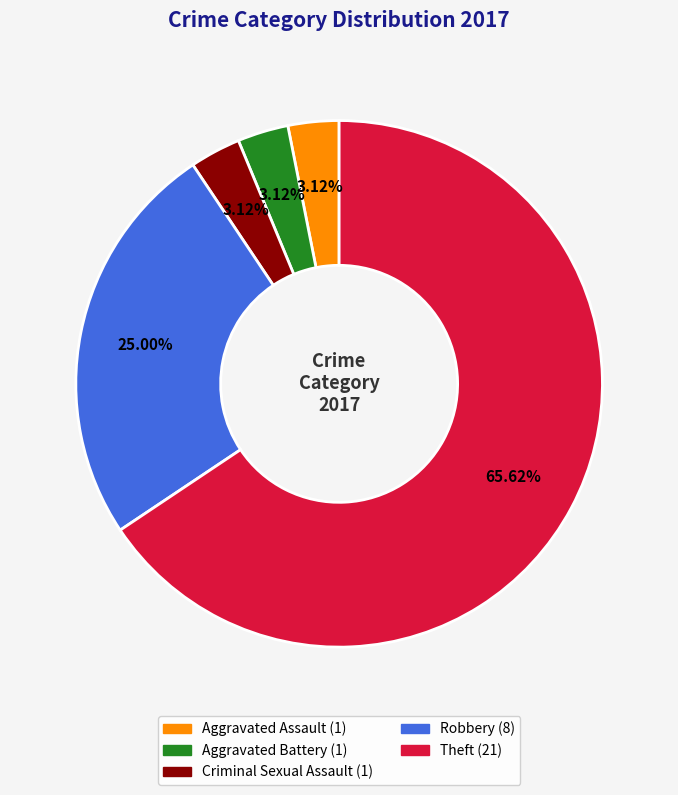

Does any single category account for the majority?

Yes